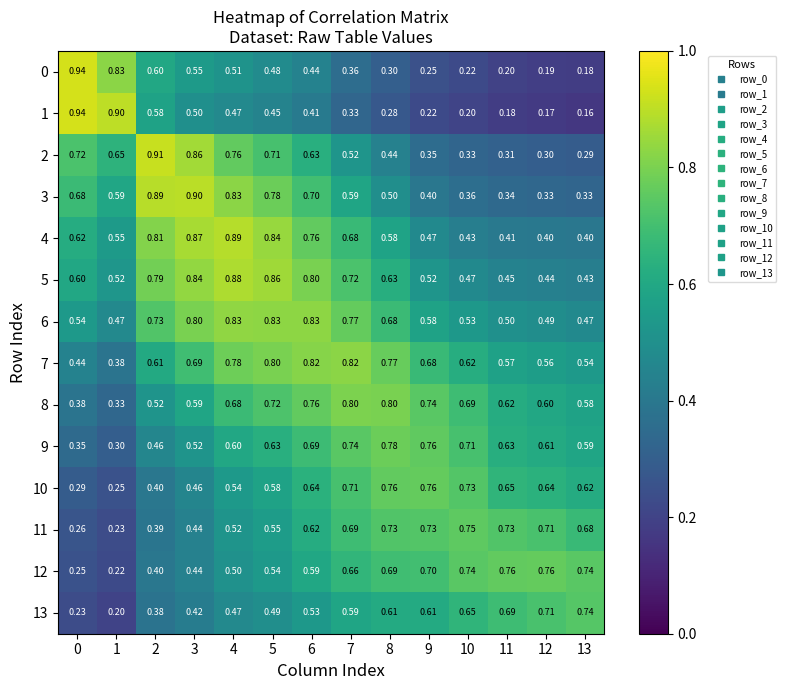

Is the value of 10 at 8 greater than the value of 4 at 5?

No